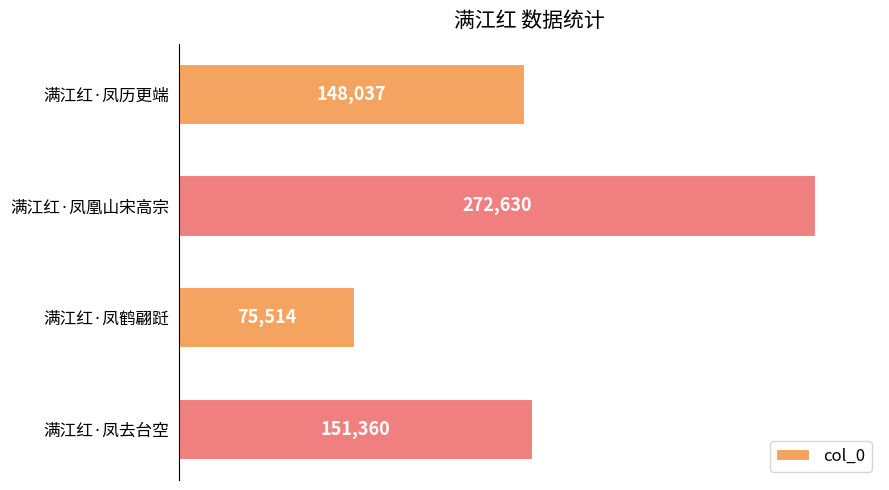

The chart shows a value of 75514 at 满江红·凤鹤翩跹. True or false?

True